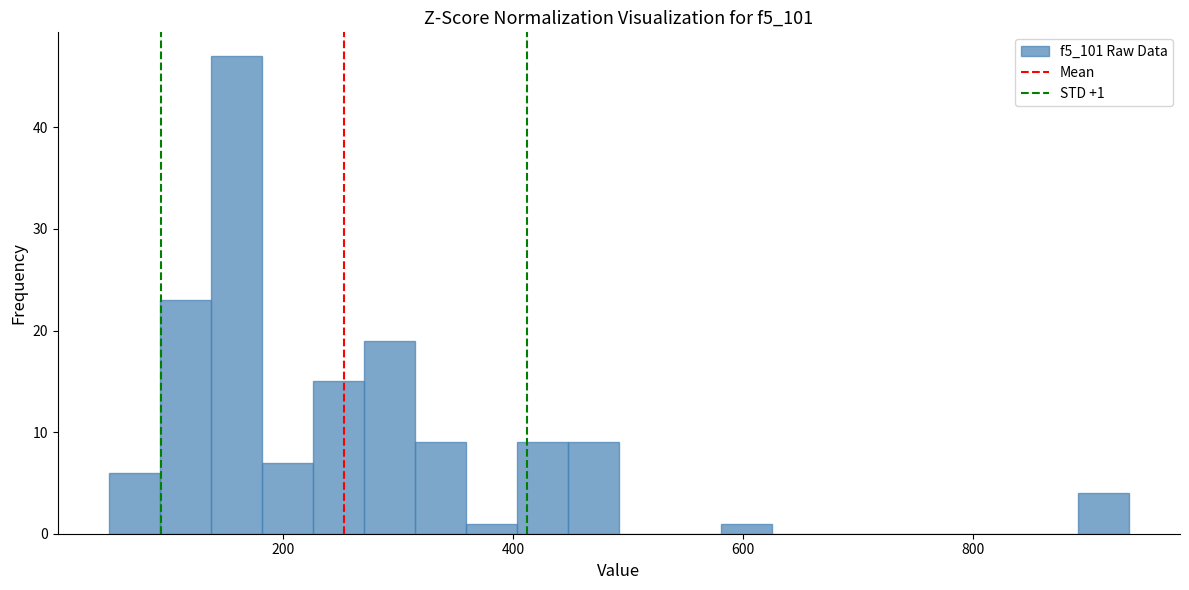

Read against the x-axis, roughly where is the centre of the tallest bar?

160